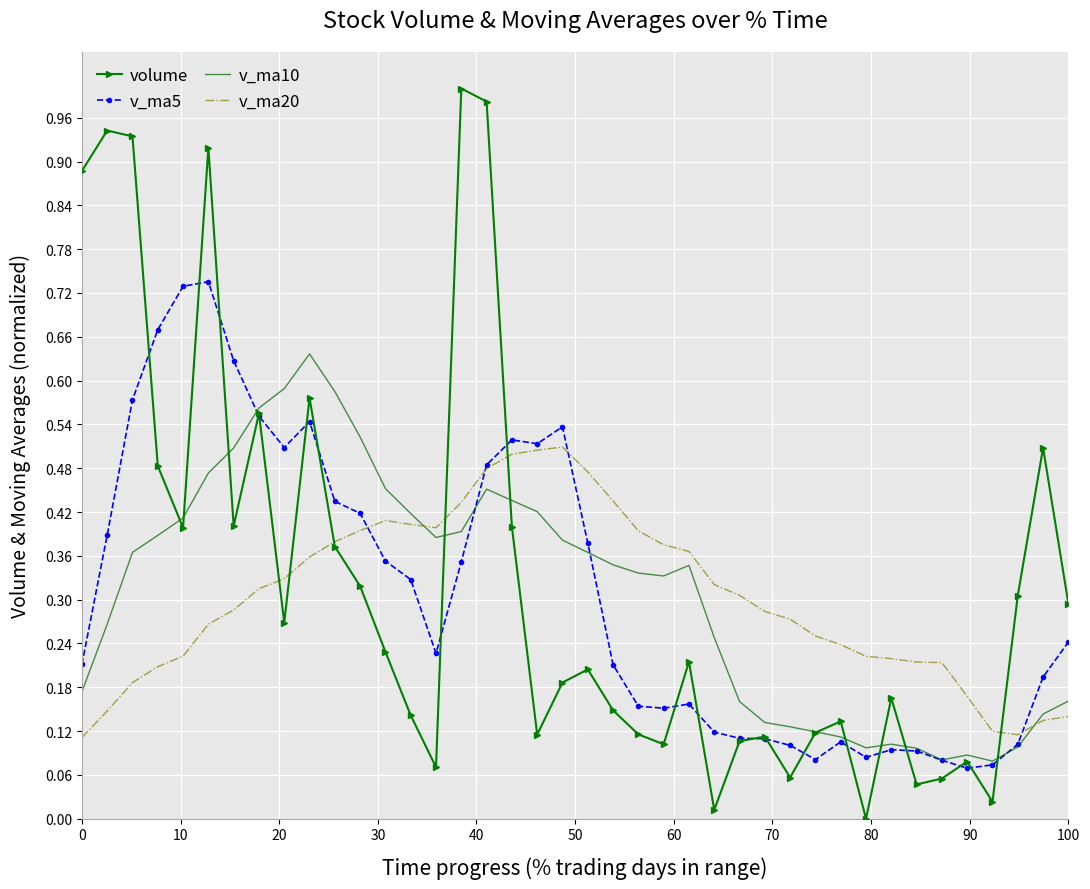

List the series in order of their peak value, highest first.

volume, v_ma5, v_ma10, v_ma20